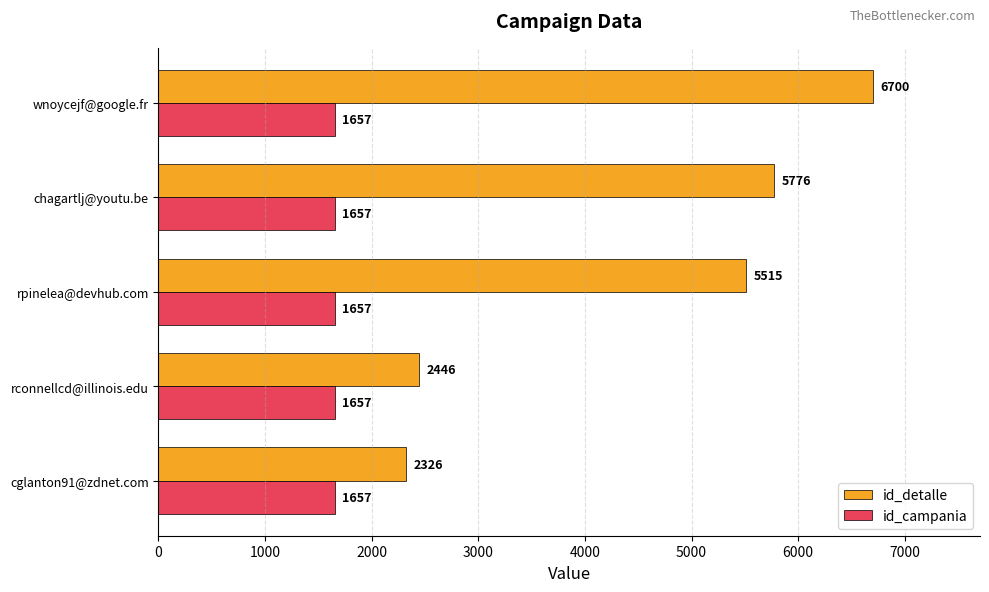

Where is id_detalle nearest to the value 4513?

rpinelea@devhub.com